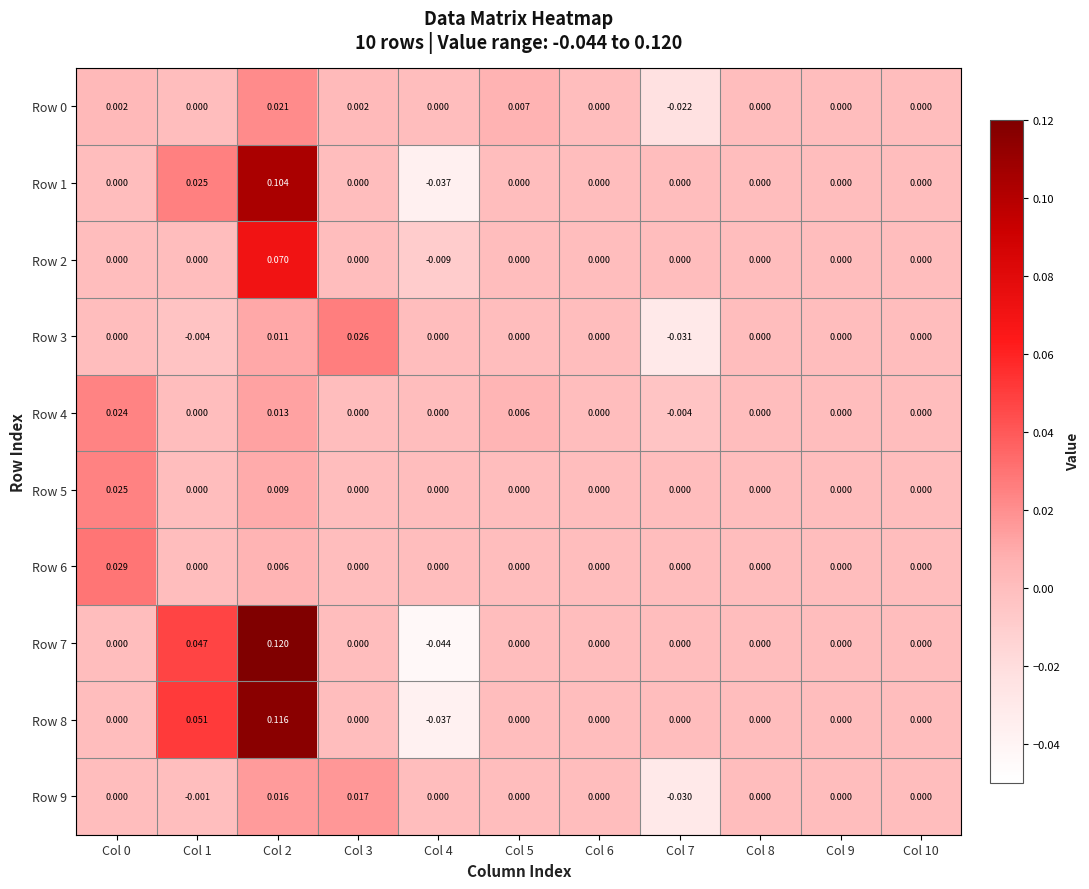

How many negative values does the Row 0 series have?

1